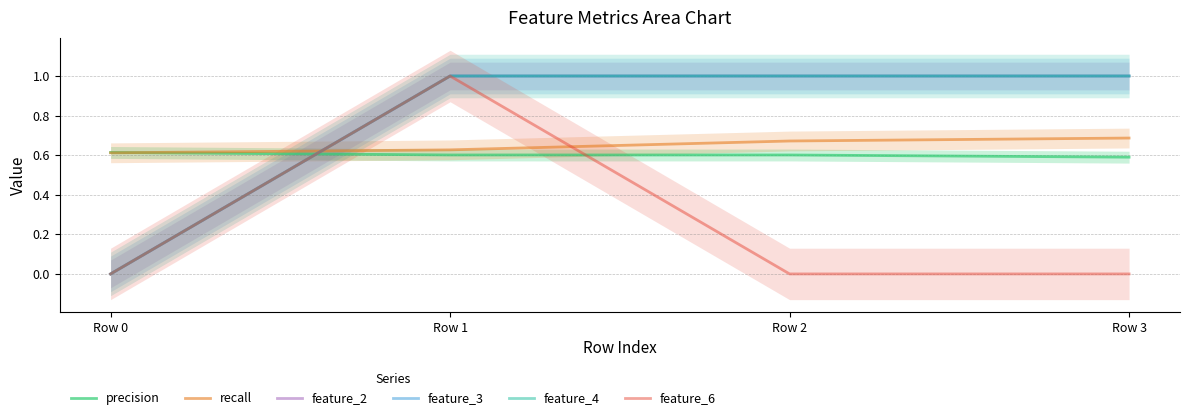

Reading left to right, what are all the values shown in this chart?

precision: Row 0=0.6	Row 1=0.6	Row 2=0.6	Row 3=0.6
recall: Row 0=0.6	Row 1=0.6	Row 2=0.7	Row 3=0.7
feature_2: Row 0=0.0	Row 1=1.0	Row 2=1.0	Row 3=1.0
feature_3: Row 0=0.0	Row 1=1.0	Row 2=1.0	Row 3=1.0
feature_4: Row 0=0.0	Row 1=1.0	Row 2=1.0	Row 3=1.0
feature_6: Row 0=0.0	Row 1=1.0	Row 2=0.0	Row 3=0.0